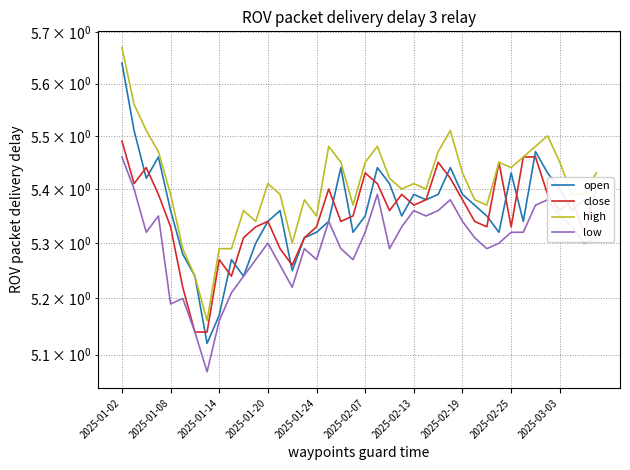

True or false: close and low cross at least once.

False